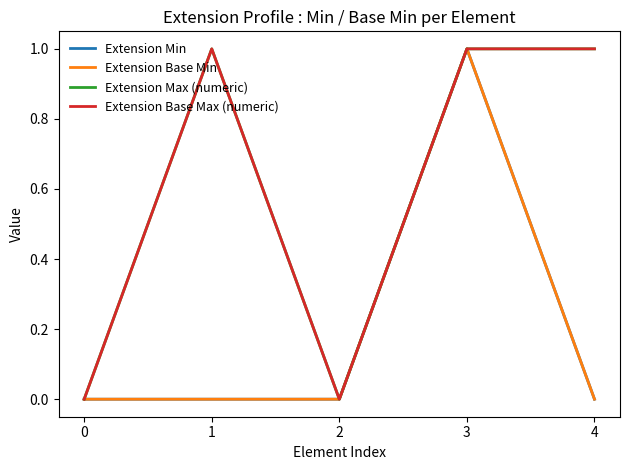

Does the chart have visible grid lines?

No